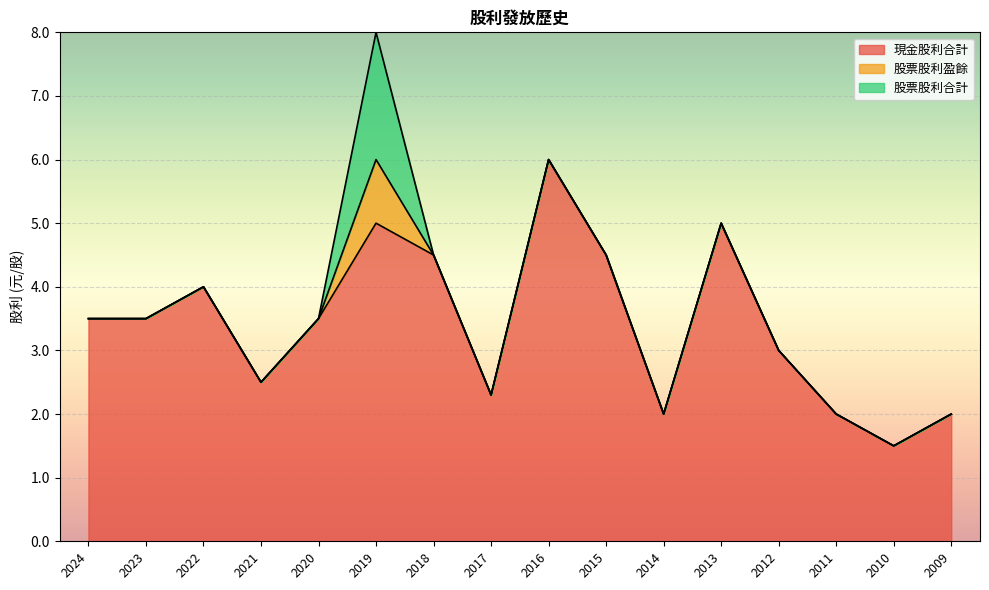

Which series has the largest total across all categories?

現金股利合計